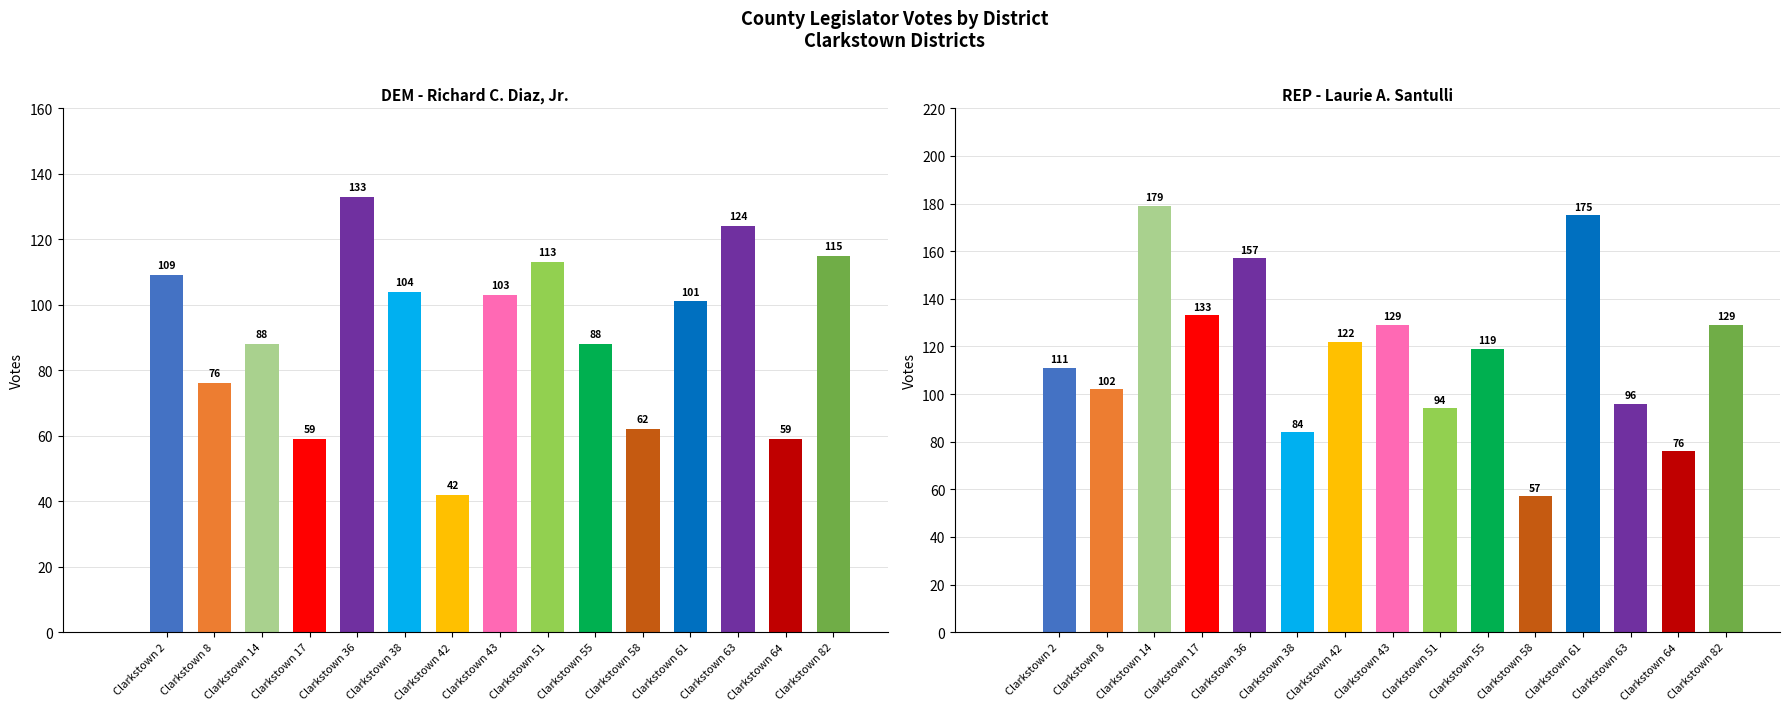

Reading left to right, transcribe all the data shown in this chart.

DEM (Richard C. Diaz, Jr.): Clarkstown 2=109	Clarkstown 8=76	Clarkstown 14=88	Clarkstown 17=59	Clarkstown 36=133	Clarkstown 38=104	Clarkstown 42=42	Clarkstown 43=103	Clarkstown 51=113	Clarkstown 55=88	Clarkstown 58=62	Clarkstown 61=101	Clarkstown 63=124	Clarkstown 64=59	Clarkstown 82=115
REP (Laurie A. Santulli): Clarkstown 2=111	Clarkstown 8=102	Clarkstown 14=179	Clarkstown 17=133	Clarkstown 36=157	Clarkstown 38=84	Clarkstown 42=122	Clarkstown 43=129	Clarkstown 51=94	Clarkstown 55=119	Clarkstown 58=57	Clarkstown 61=175	Clarkstown 63=96	Clarkstown 64=76	Clarkstown 82=129